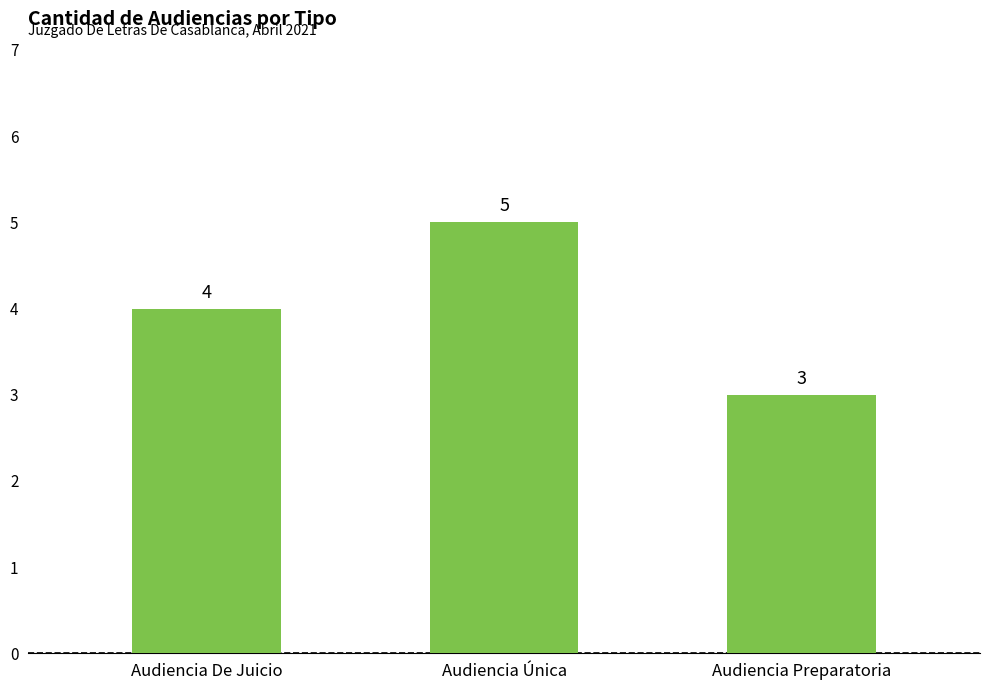

How many distinct data groups are displayed?

1